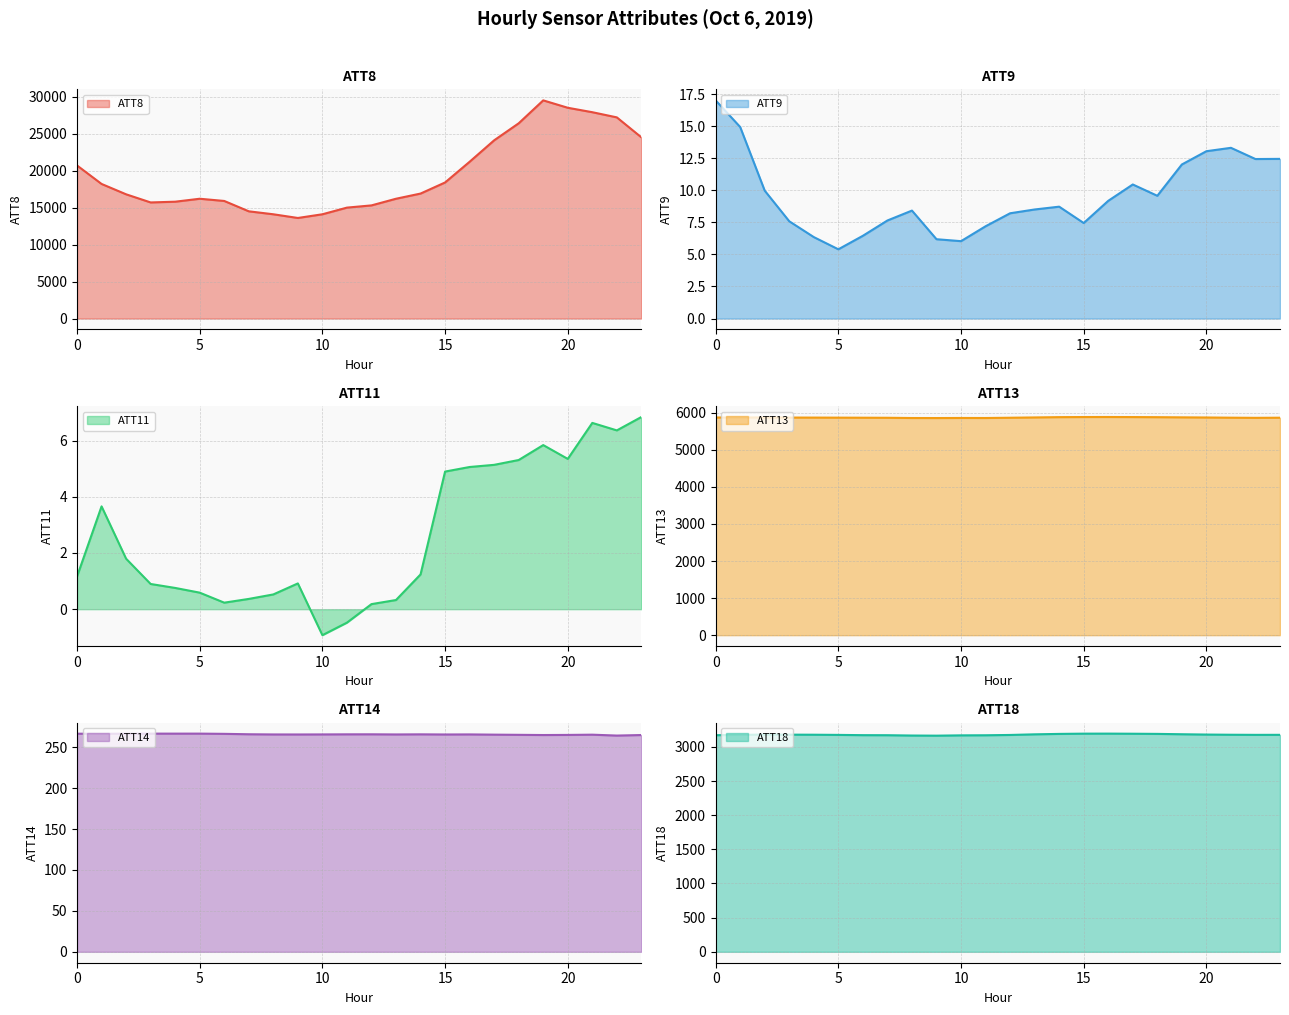

What is the sum of all ATT11 values?

62.7